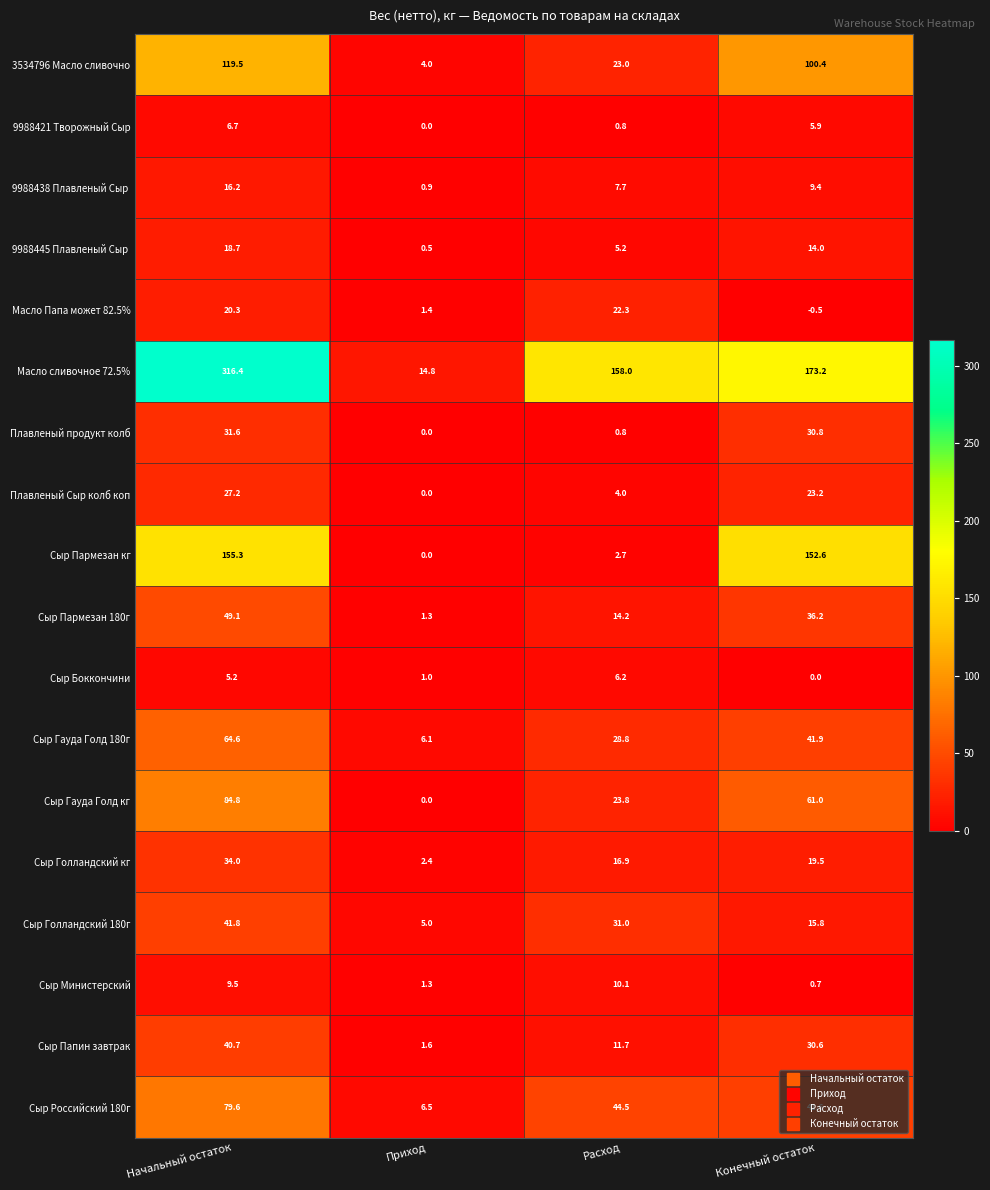

How many data points does each series have?

4